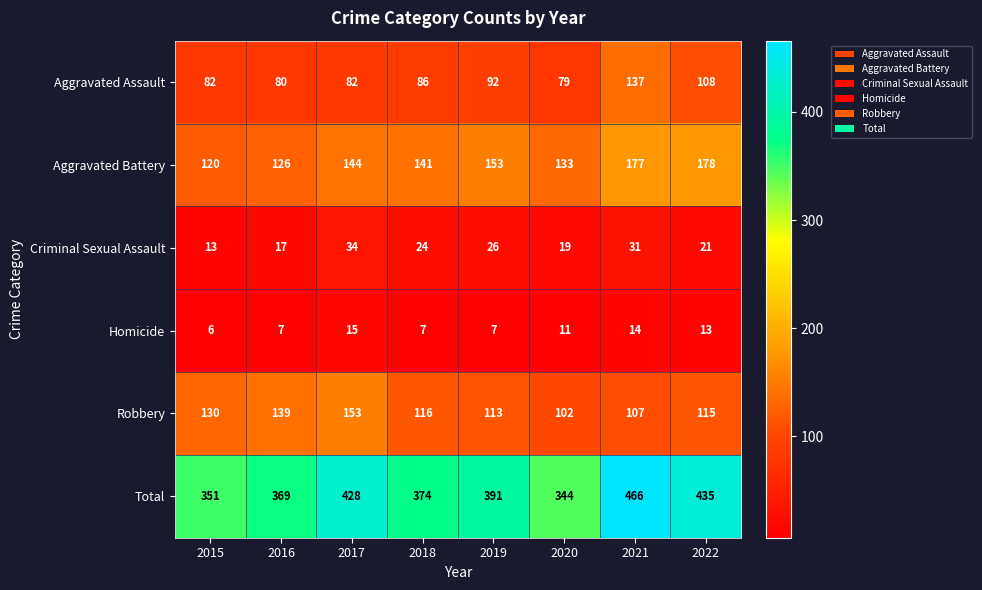

At which category is the sum across all series the highest?

2021